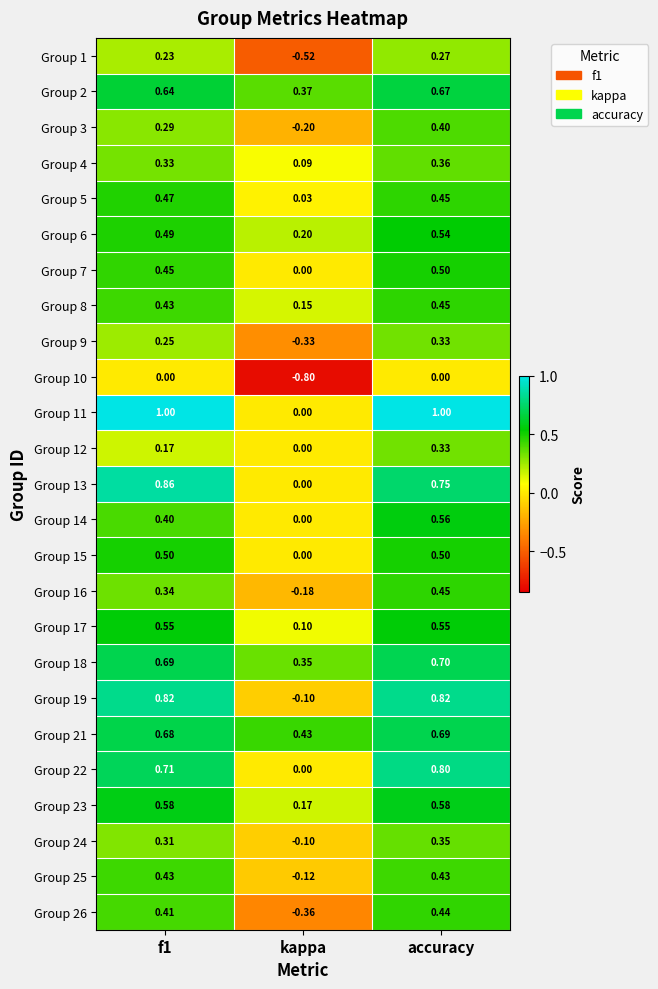

At which label is Group 8 closest to 0?

kappa